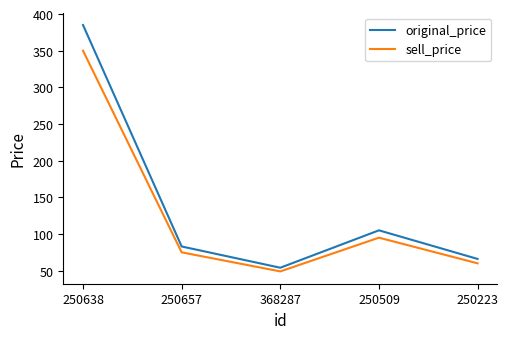

The value of sell_price at 250657 is 75. True or false?

True